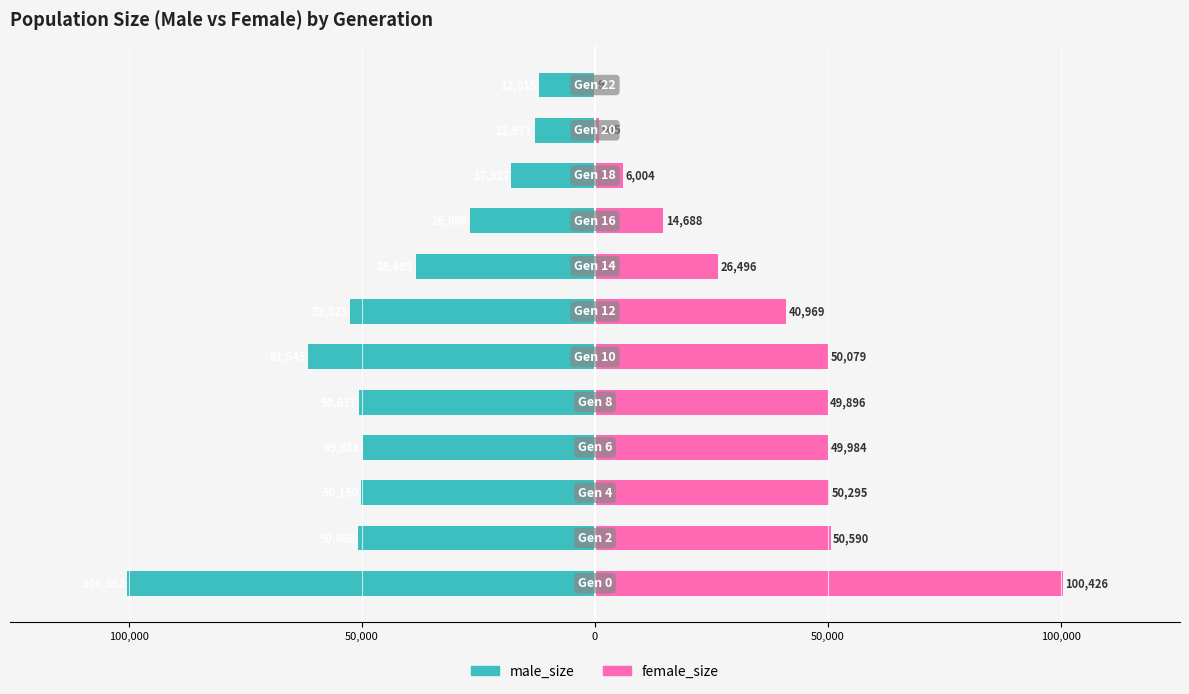

How many bars are there in each group?

2